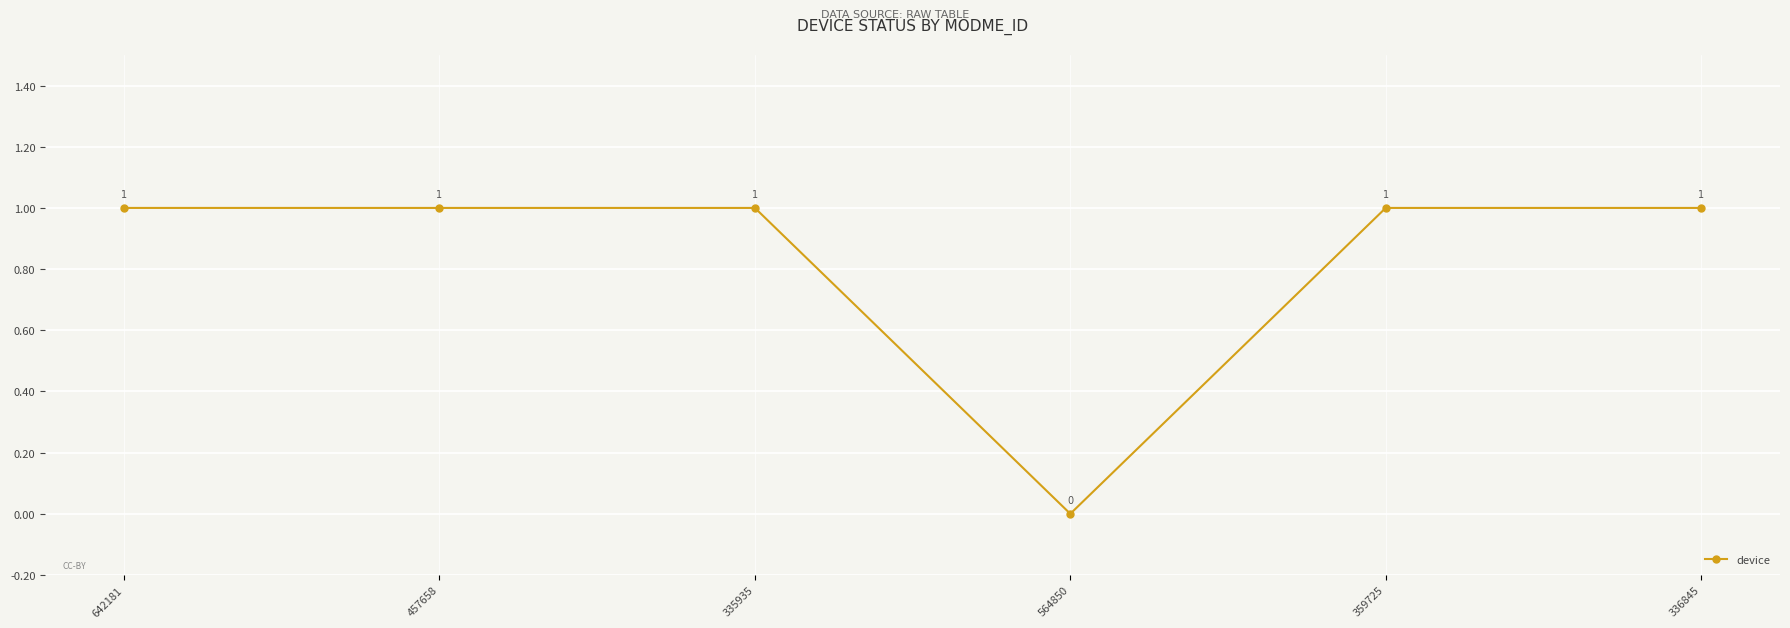

True or false: the data shows -1 at 564850.

False